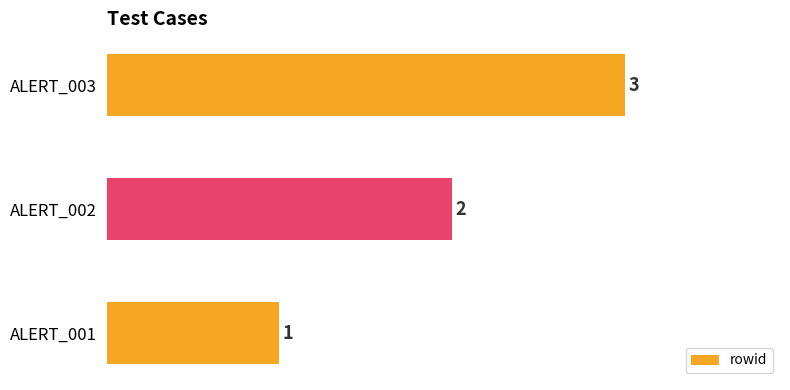

List the labels in order of value, largest first.

ALERT_003, ALERT_002, ALERT_001